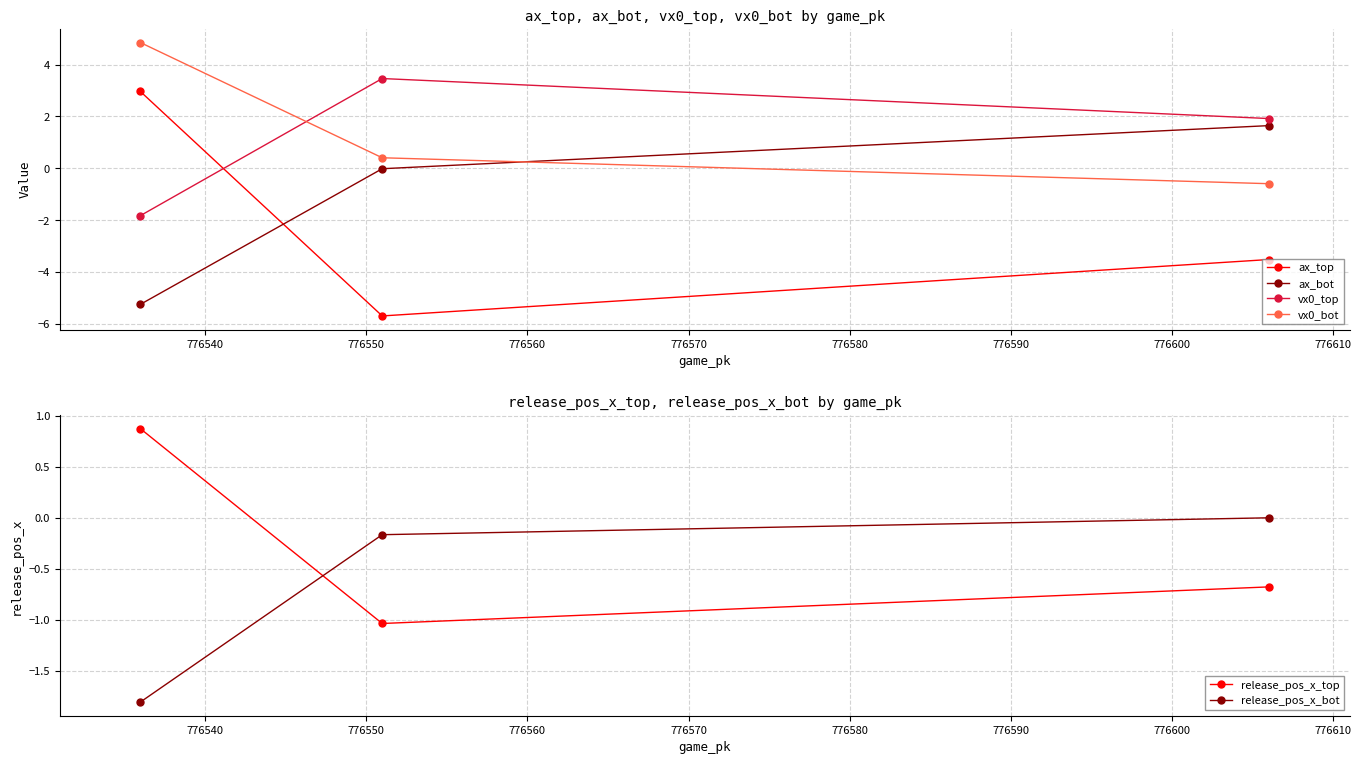

What is the value of the vx0_top point at the 3rd from the left?

1.9